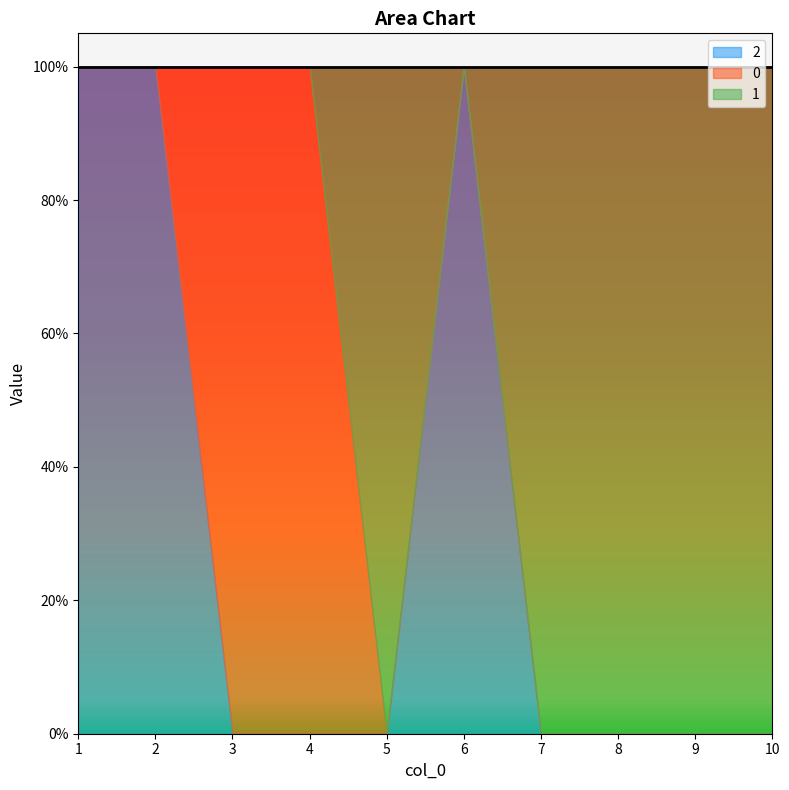

At how many categories does at least one series exceed 0?

10